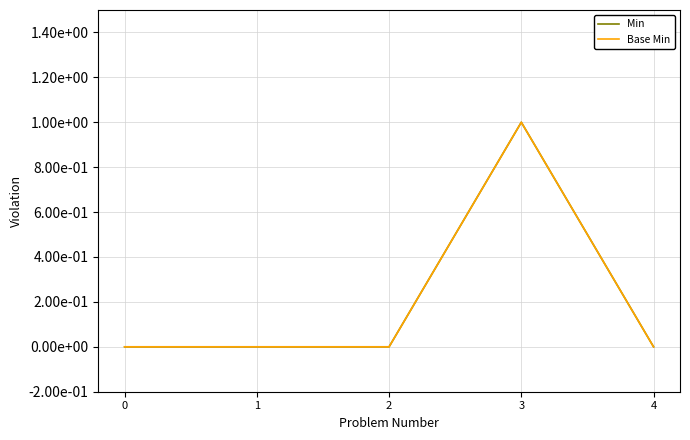

Is this an area chart (filled region under the line)?

No